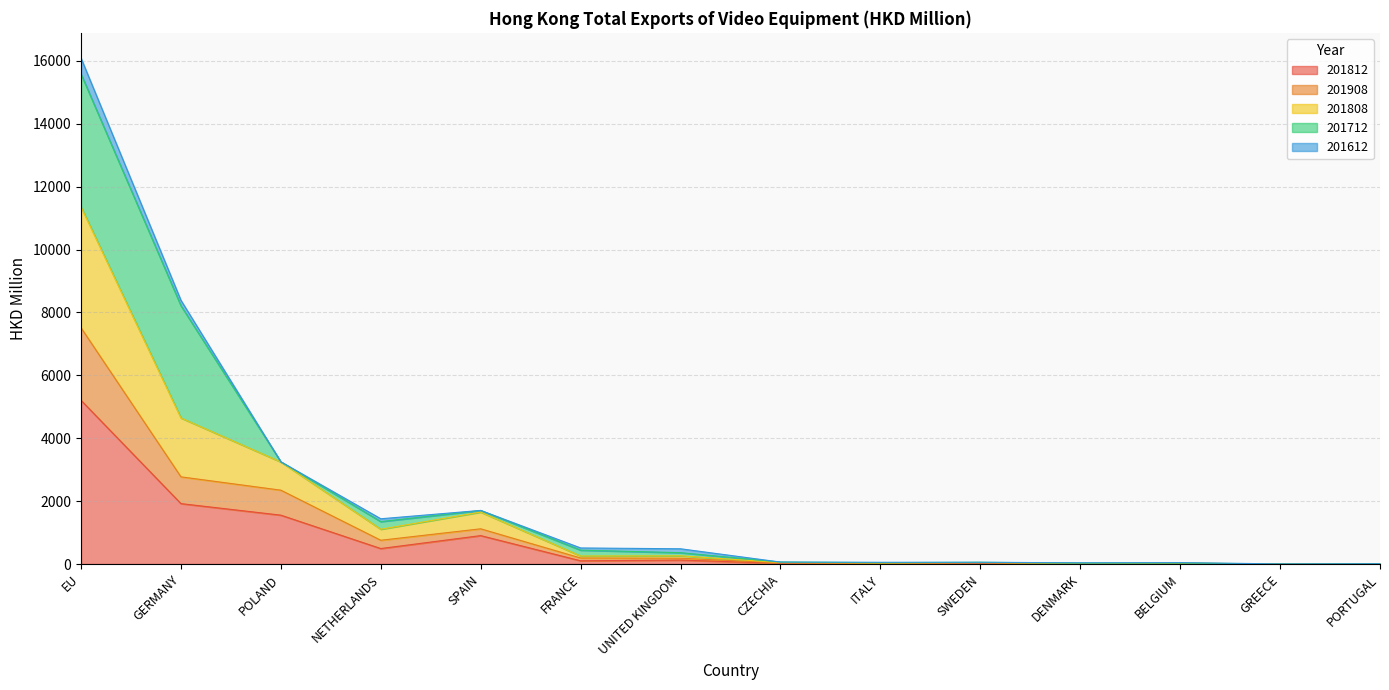

Rank the series at PORTUGAL from highest to lowest value.

201808, 201908, 201812